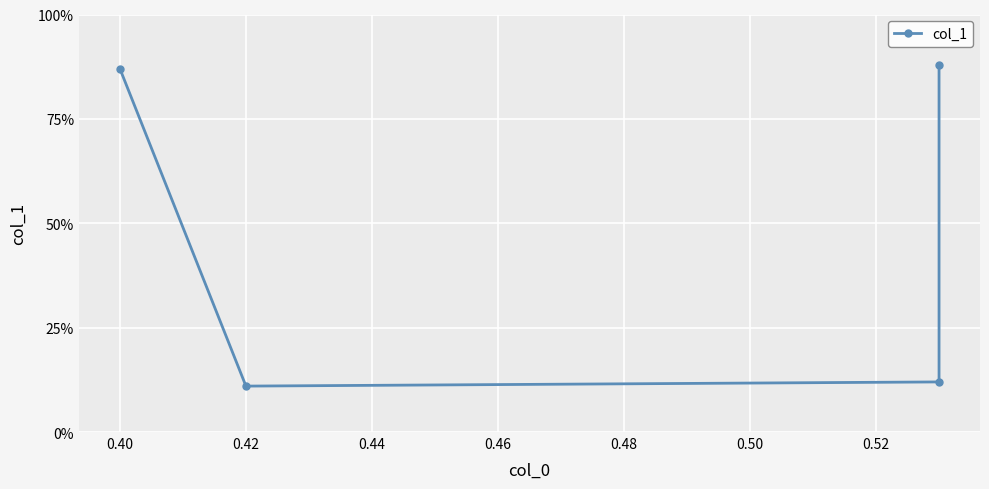

How many series are shown in this chart?

1